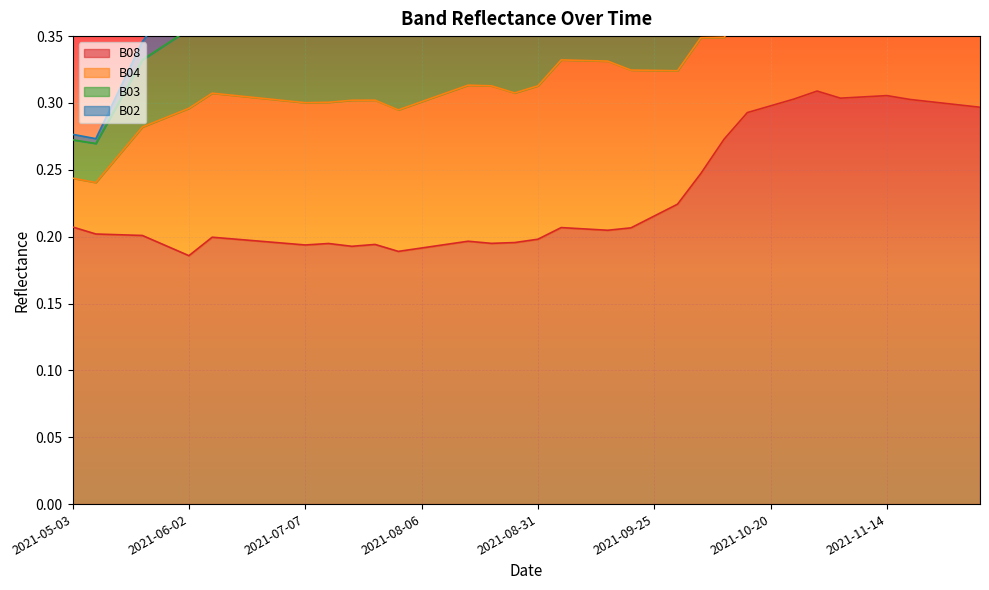

What is the label of the 9th point from the right?

2021-10-25